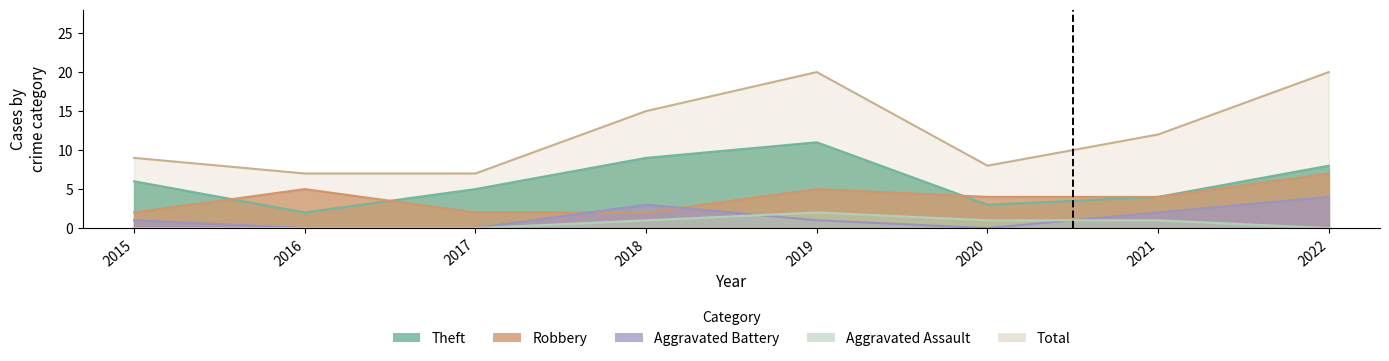

At how many categories does at least one series exceed 19?

2